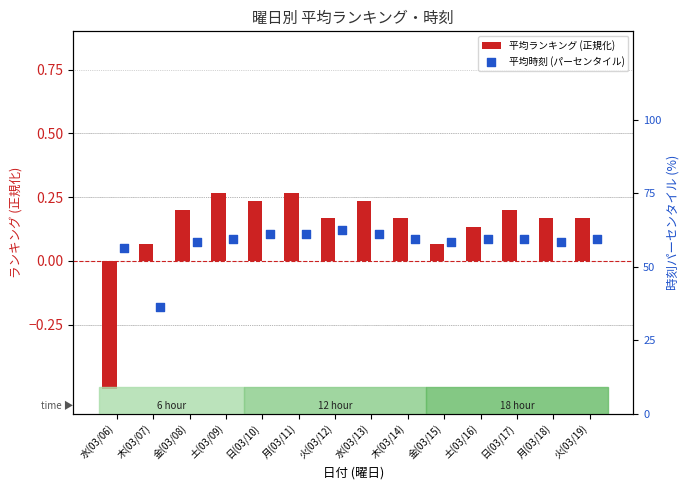

Which series has the largest total across all categories?

平均時刻 (パーセンタイル)